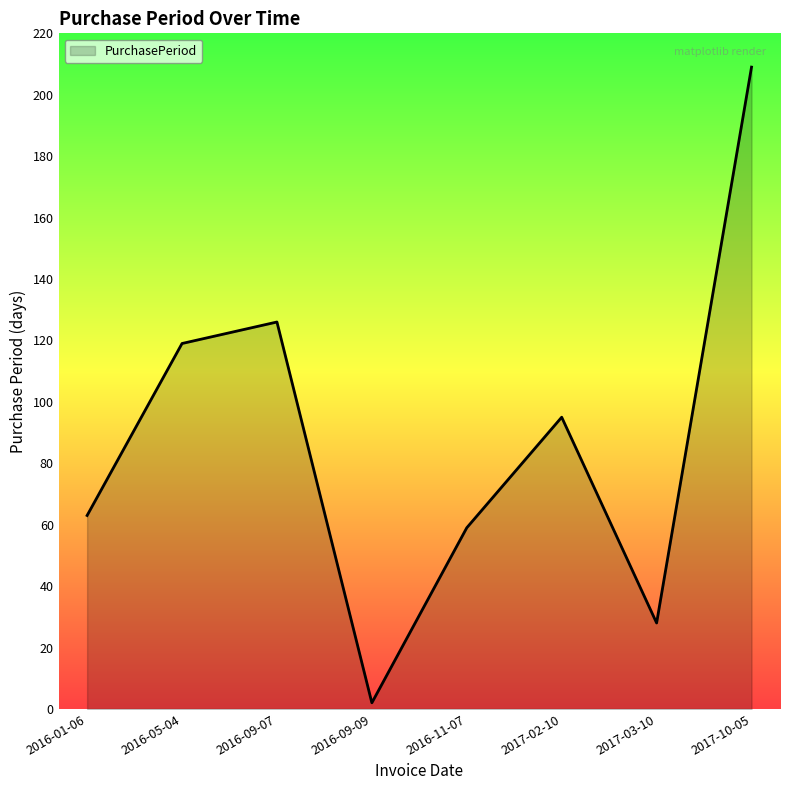

What is the minimum value shown in the chart?

2